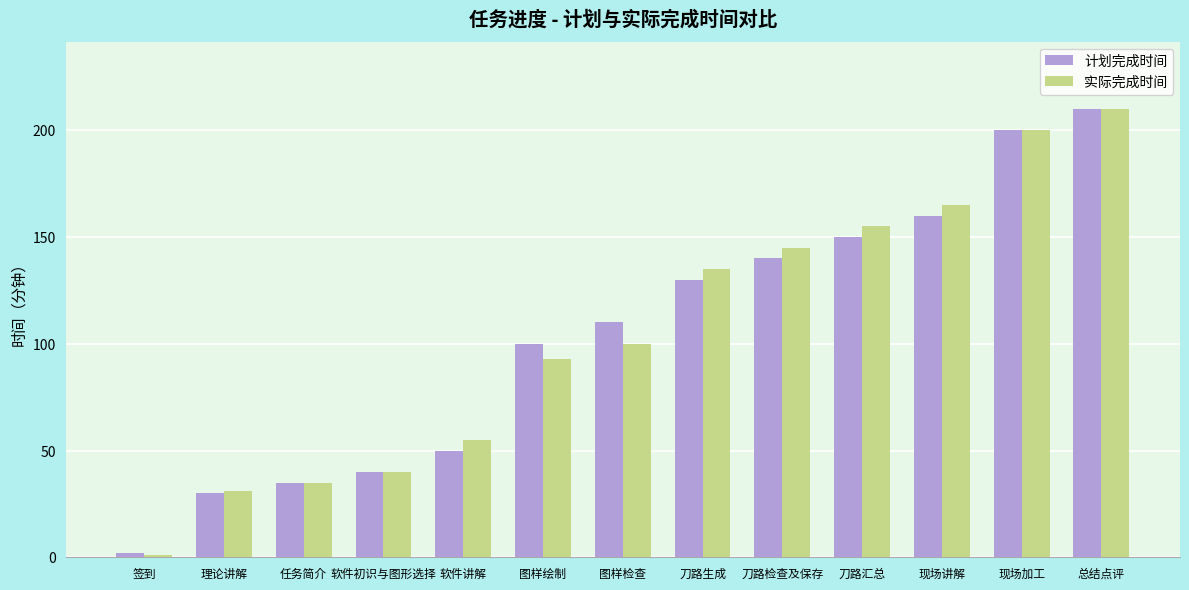

Reading left to right, what are all the values shown in this chart?

计划完成时间: 2	30	35	40	50	100	110	130	140	150	160	200	210
实际完成时间: 1	31	35	40	55	93	100	135	145	155	165	200	210